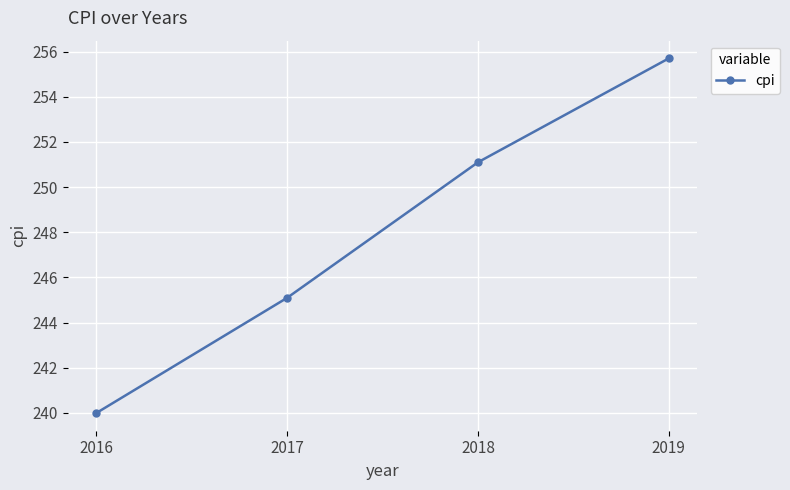

What is the sum of the values at 2016 and 2019?

495.7